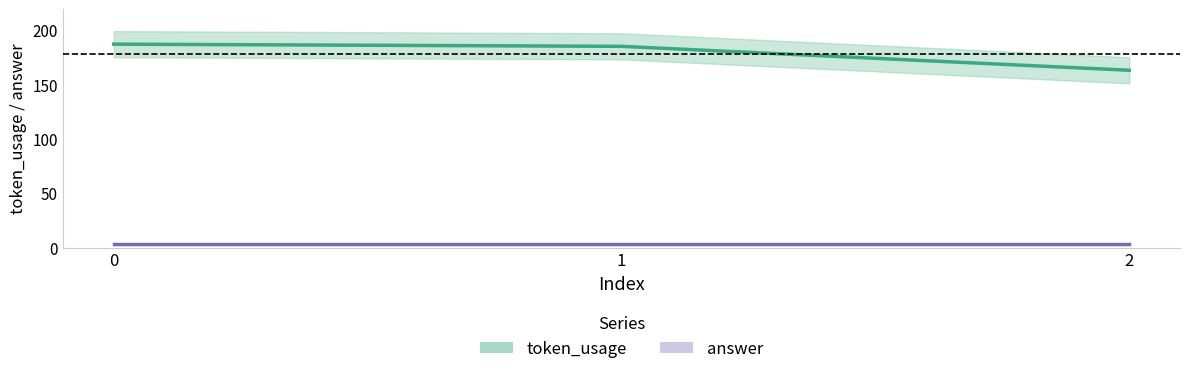

True or false: answer has a value of 5 at 1.

False